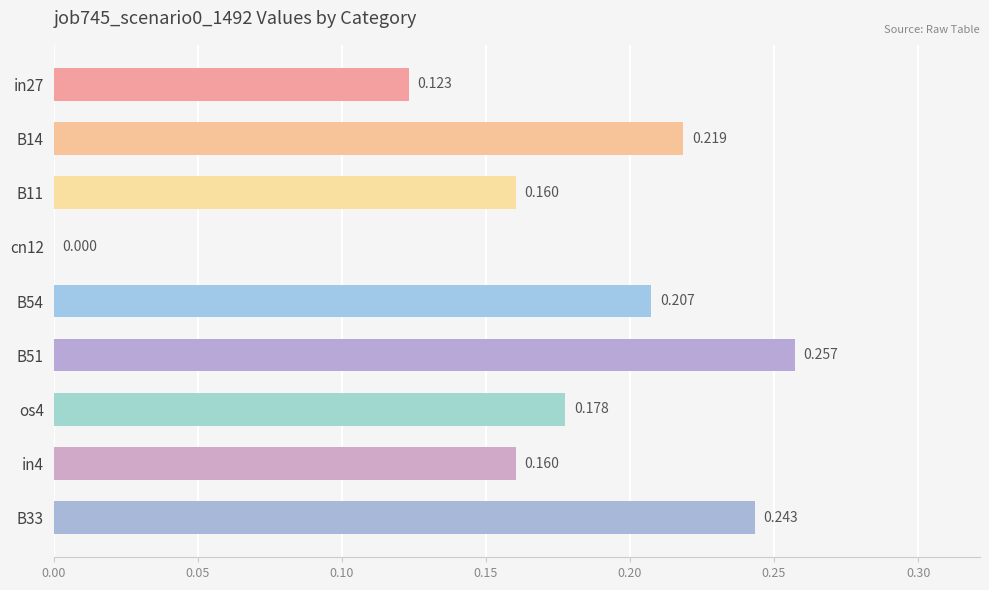

How many data points are above 0?

8